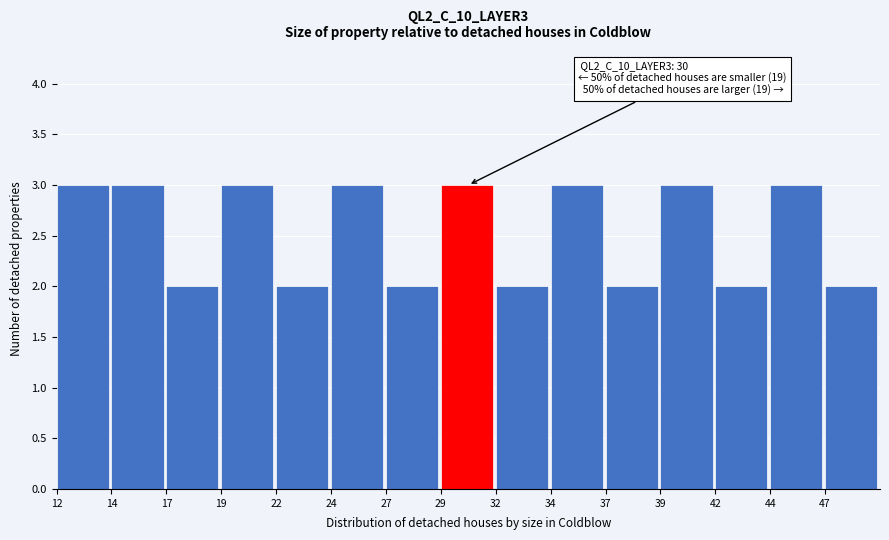

Reading right to left, transcribe all the data shown in this chart.

2	3	2	3	2	3	2	3	2	3	2	3	2	3	3